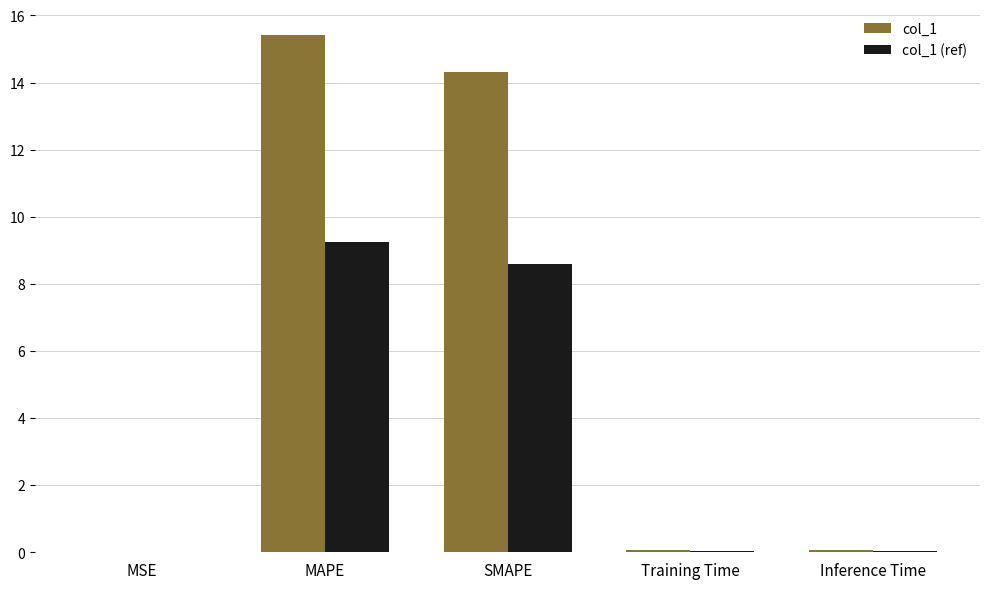

What is the maximum value shown in the chart?

15.4